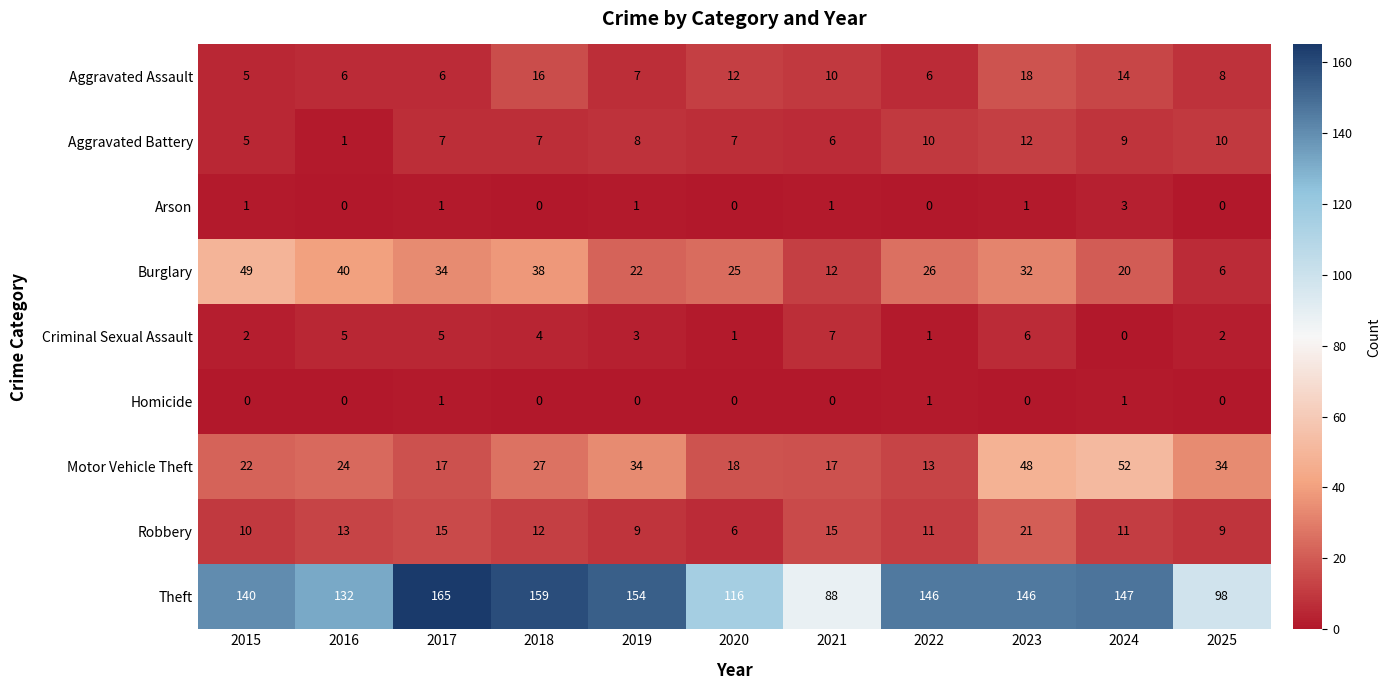

Where does the Burglary series first go above 26?

2015